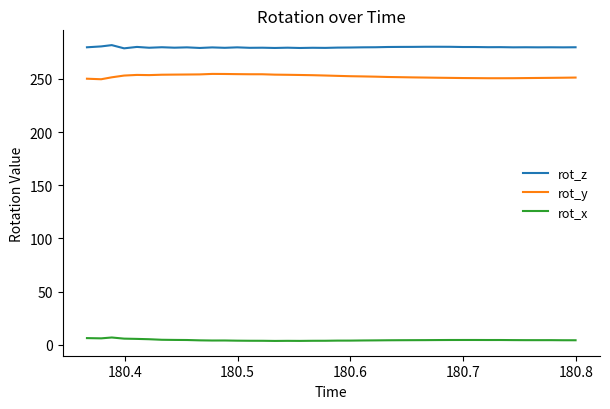

Rank the series by their maximum value, from lowest to highest.

rot_x, rot_y, rot_z